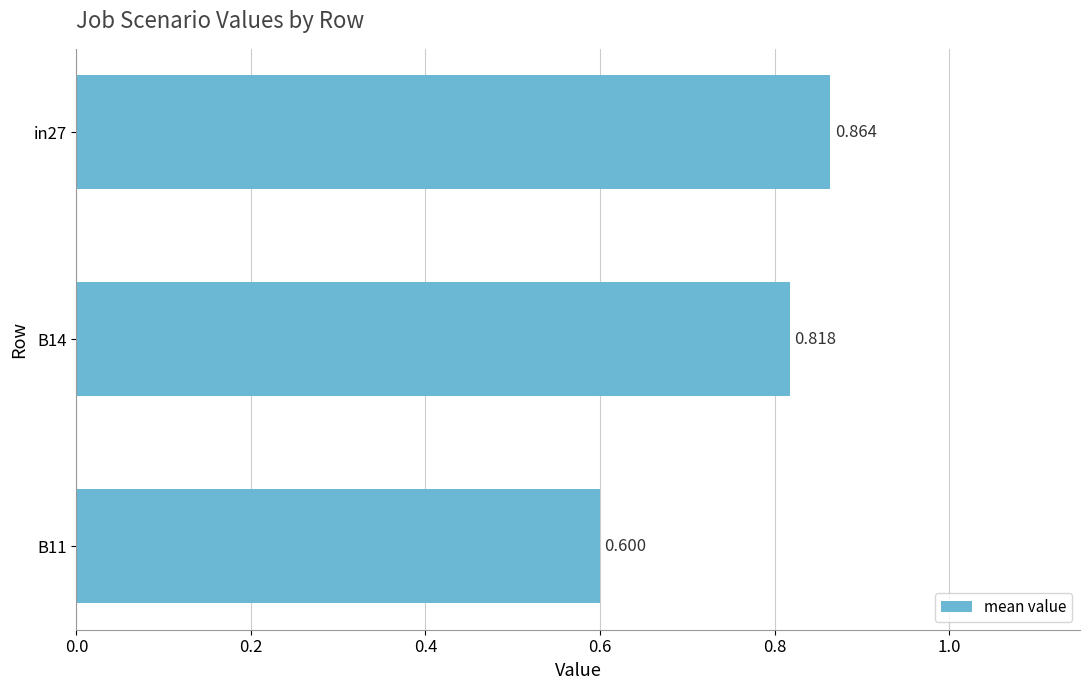

Does the chart contain stacked bars?

No